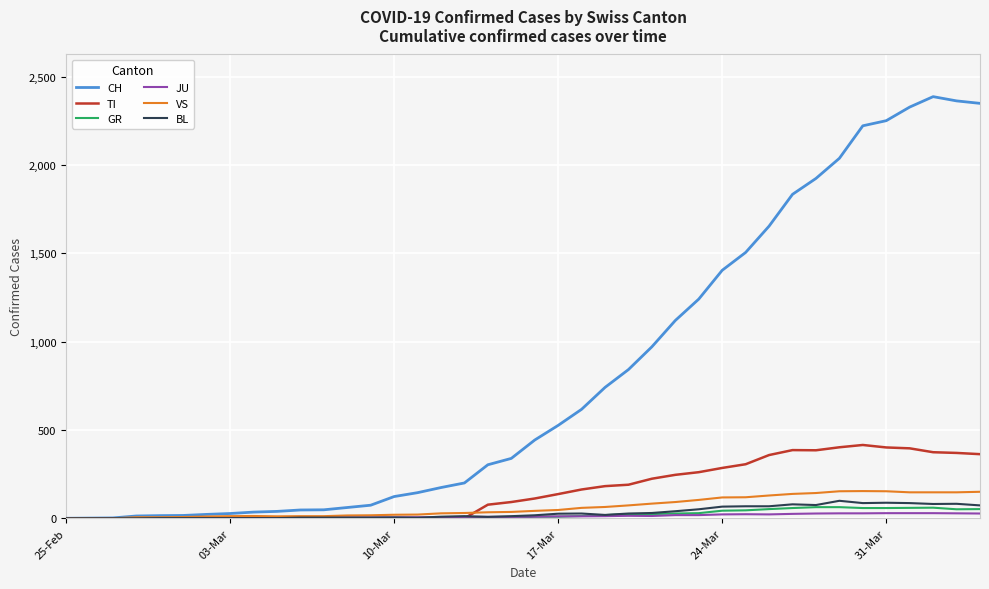

Which series has the largest range (max minus min)?

CH